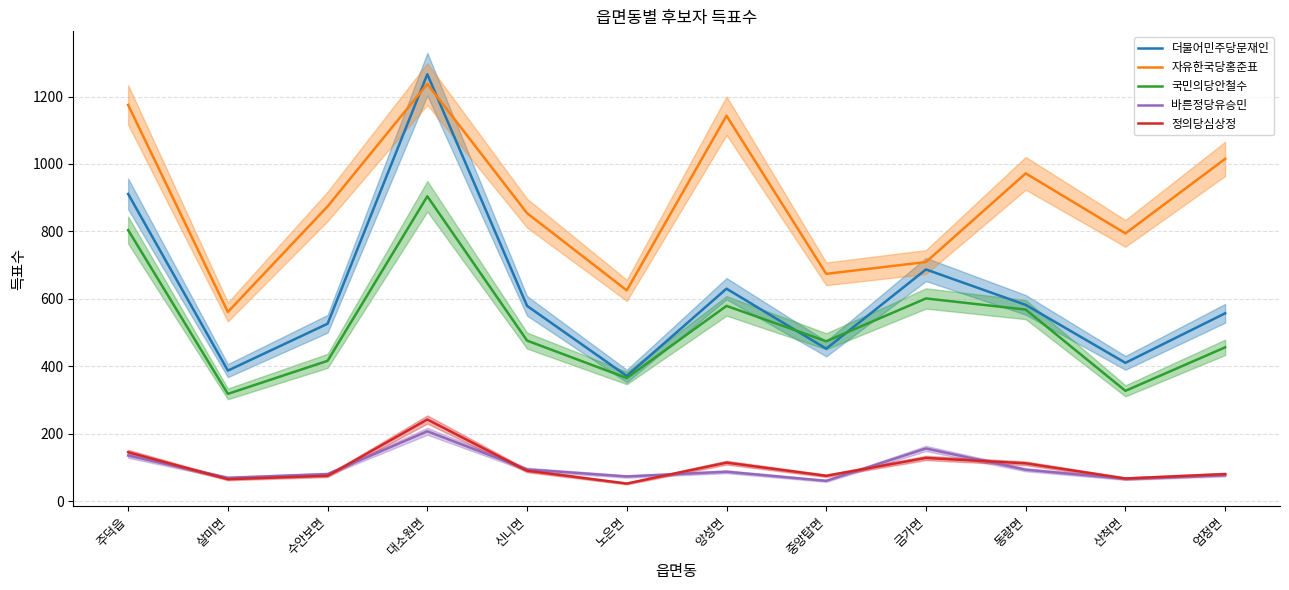

Is the value of 바른정당유승민 at 신니면 greater than the value of 더불어민주당문재인 at 신니면?

No